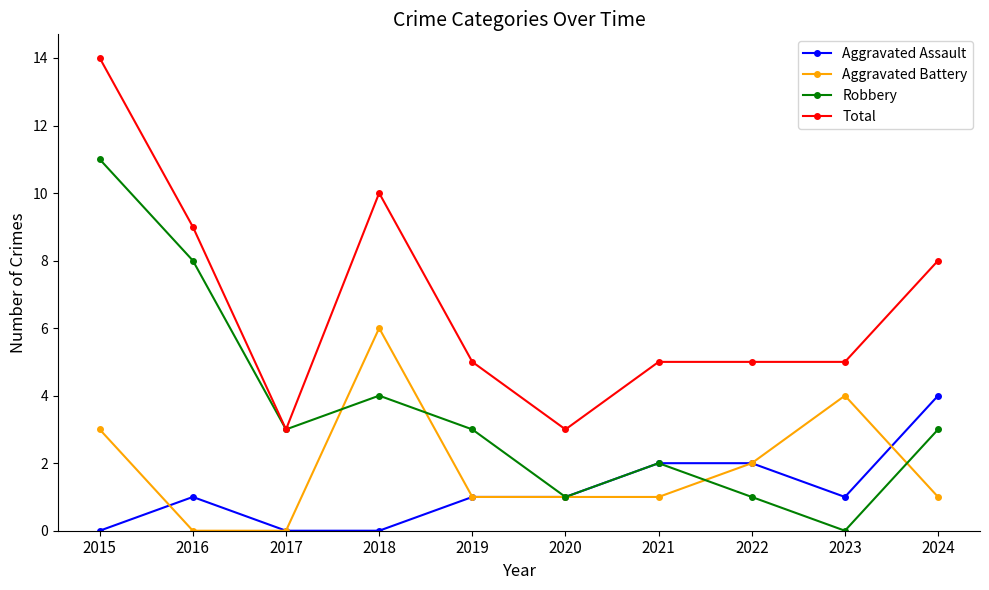

True or false: Aggravated Battery and Total intersect in this chart.

False